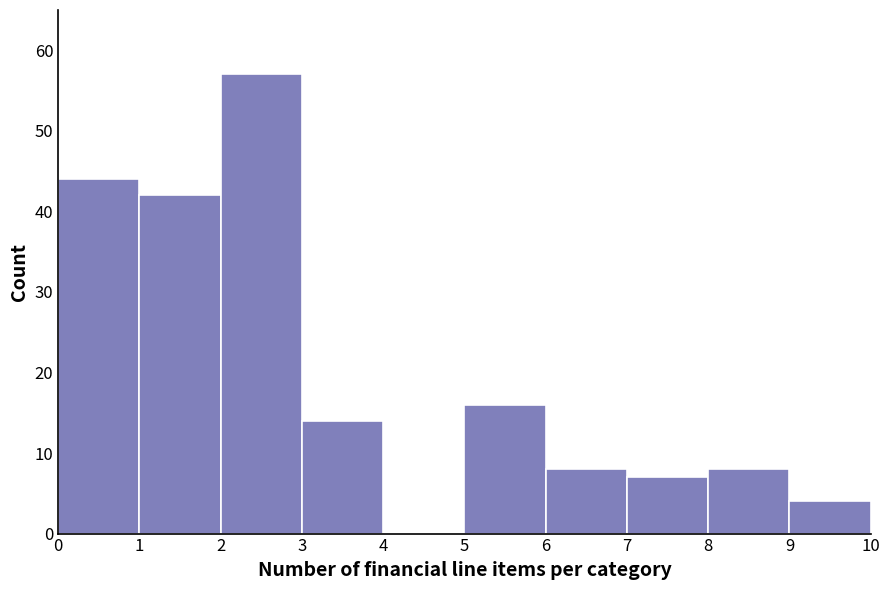

How tall is the bar that spans 2 to 3 on the x-axis? The values are not printed on the chart, so give them approximately, as read against the axis.

57